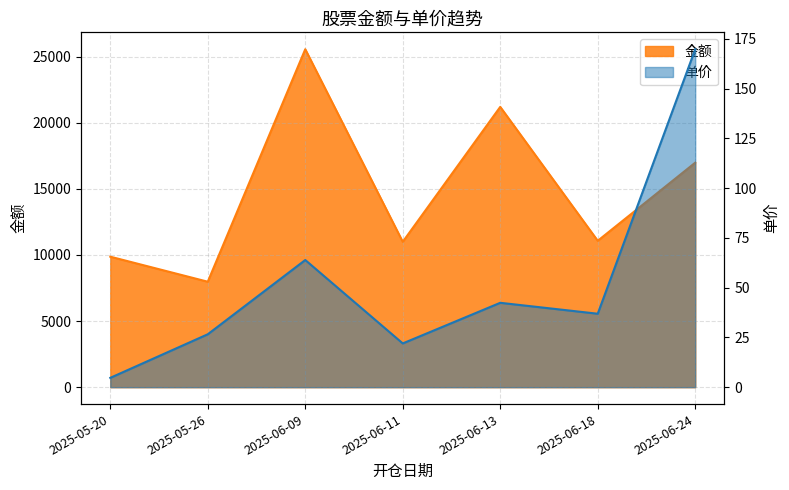

What is the total value across all series at 2025-06-09?

25623.9